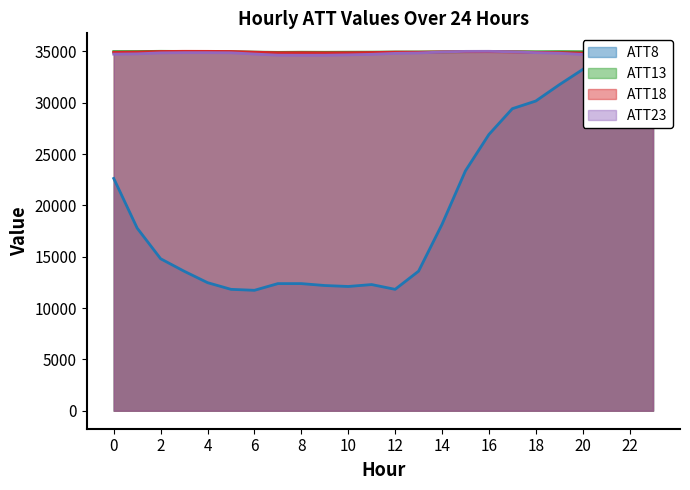

At which label does ATT23 first exceed 34799?

2